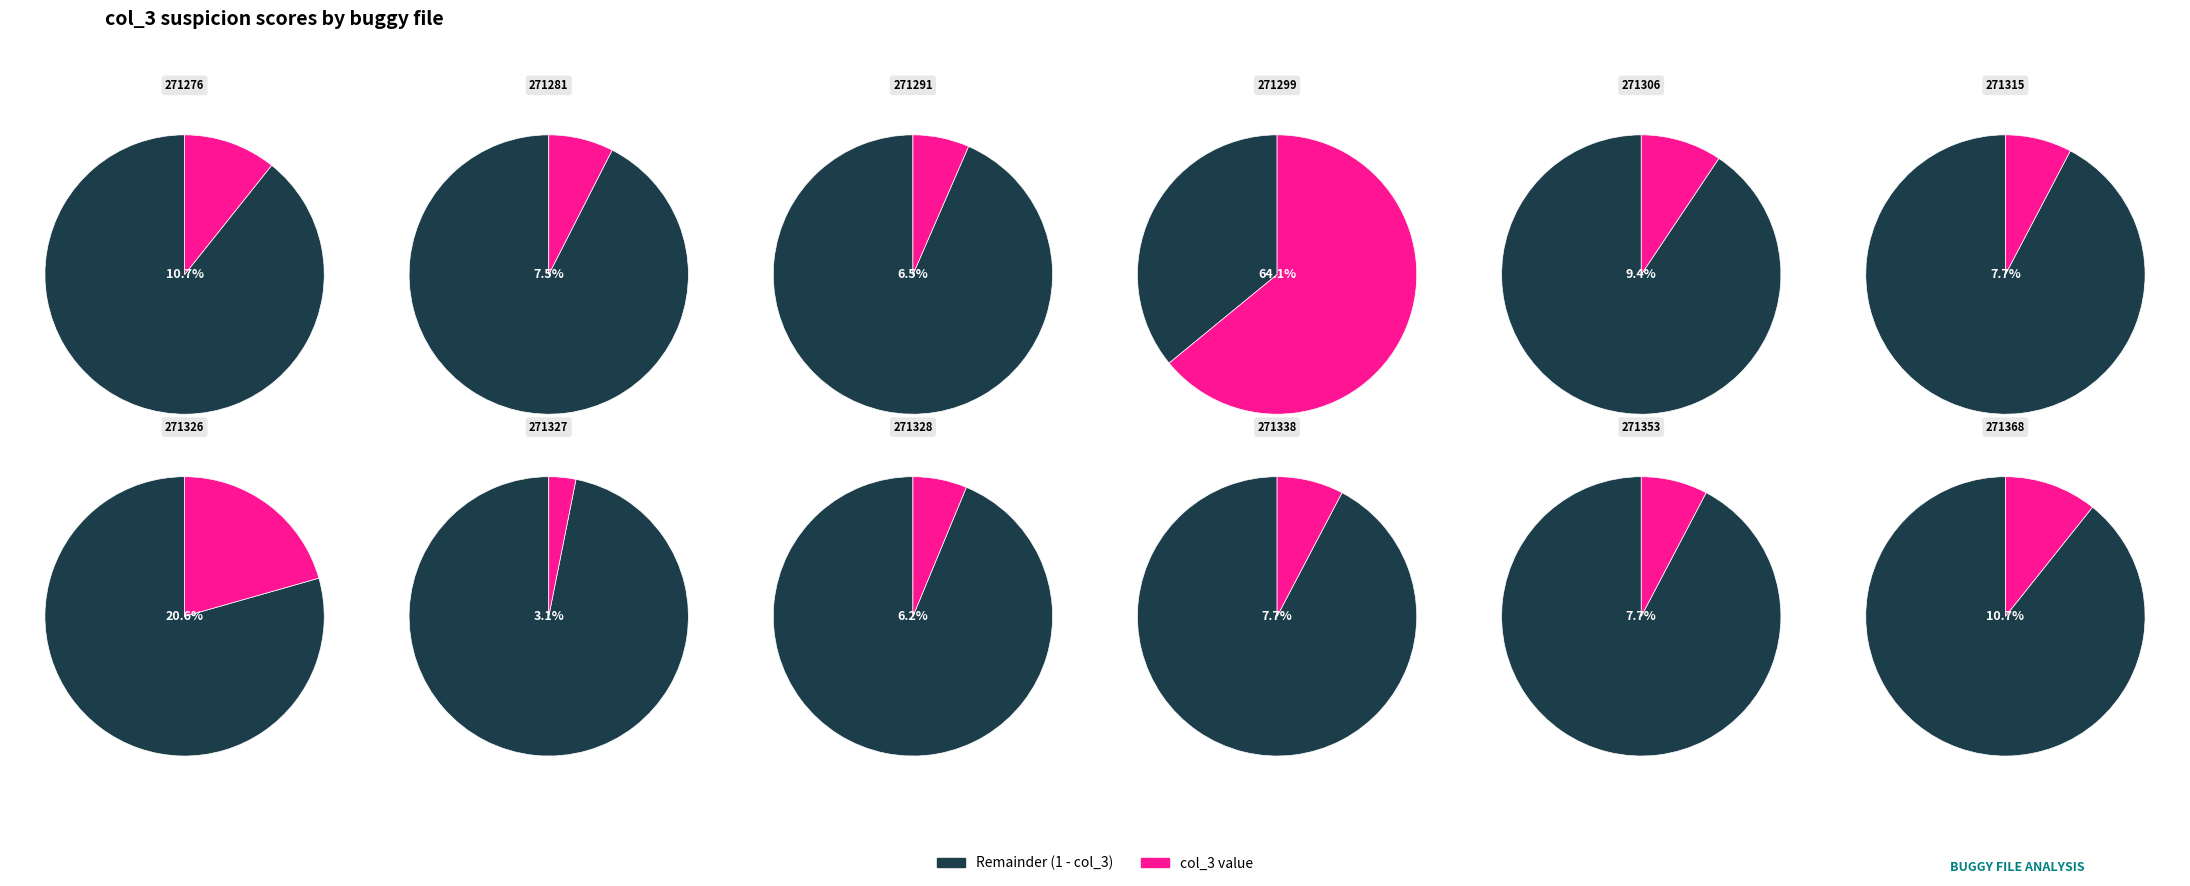

How many slices are in this pie chart?

12